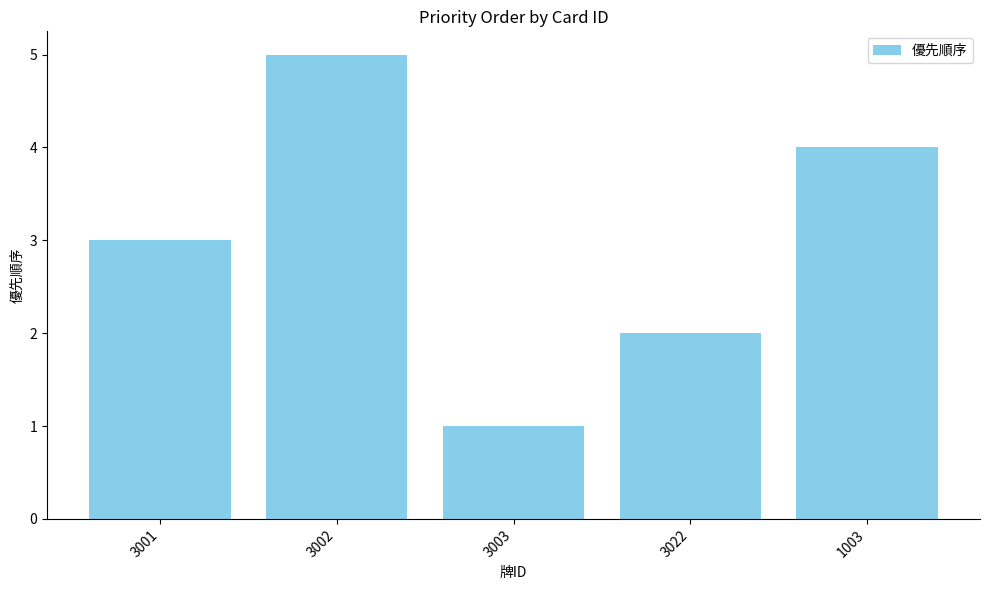

What is the label of the 4th bar from the right?

3002